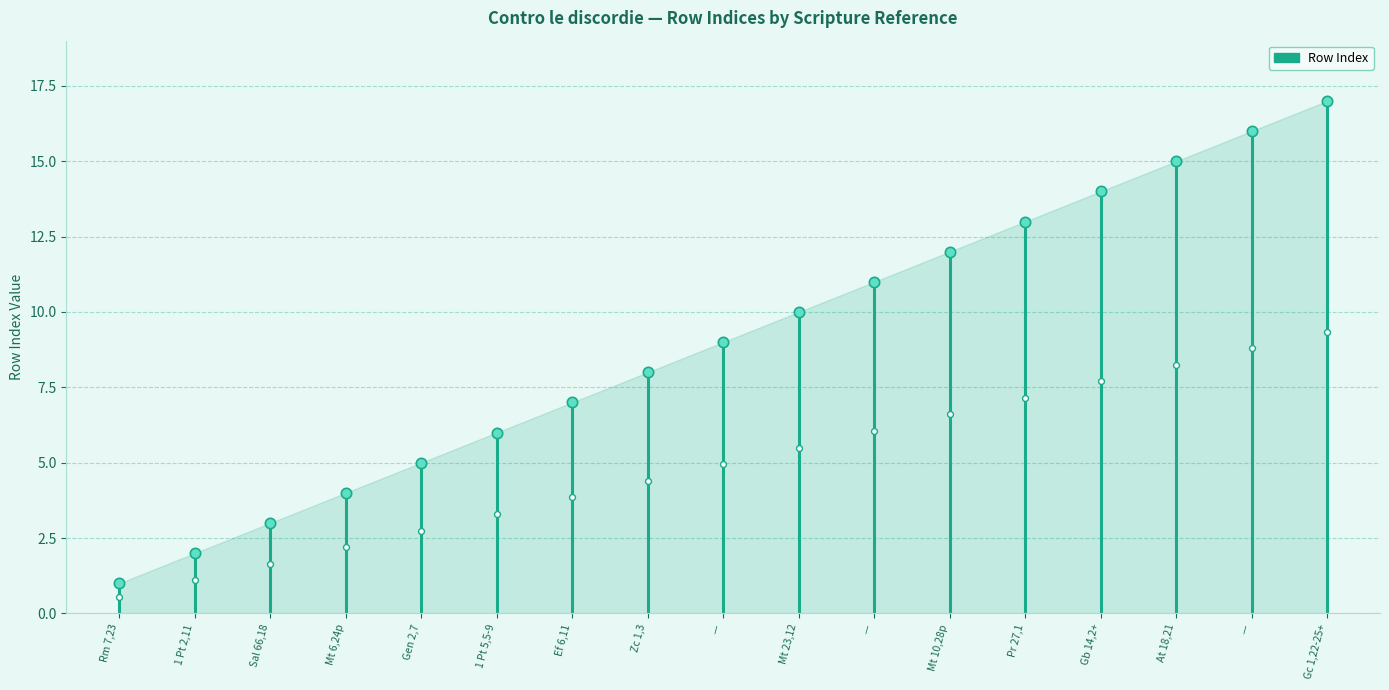

Which has a higher value, Rm 7,23 or Rm 7,23?

Rm 7,23